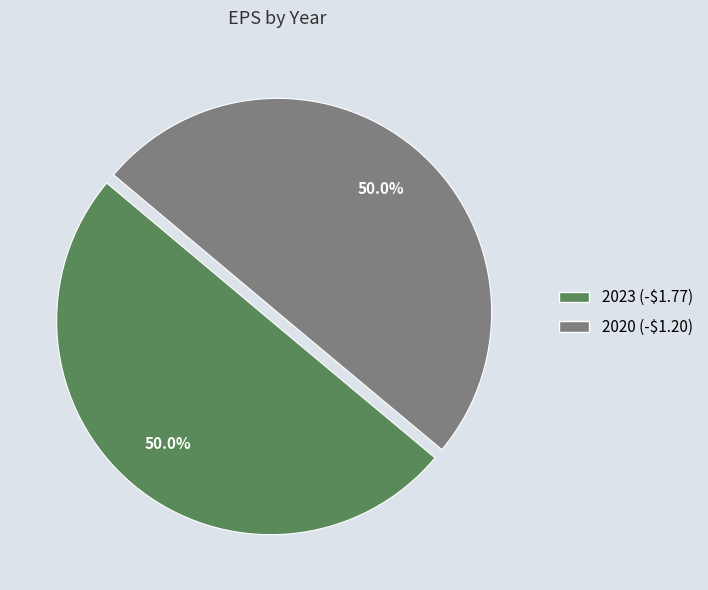

What is the ratio of the value at 2023 (-$1.77) to the value at 2020 (-$1.20)?

1.0